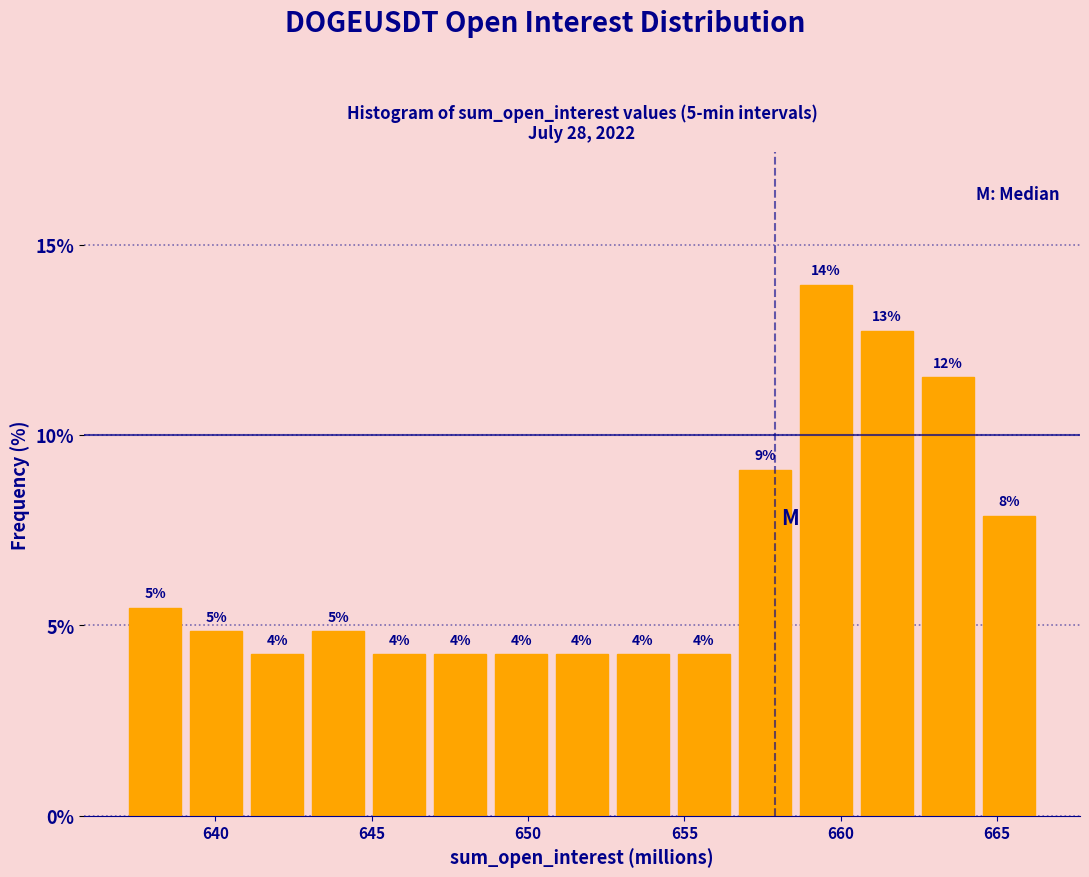

Read against the x-axis, roughly where is the centre of the tallest bar?

659.5